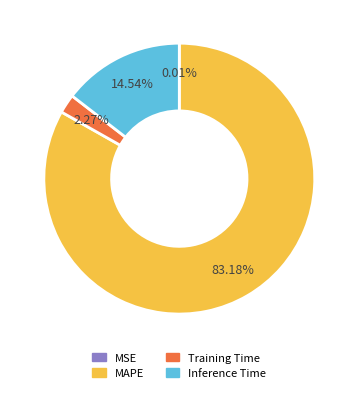

Between MAPE and Inference Time, which is larger?

MAPE